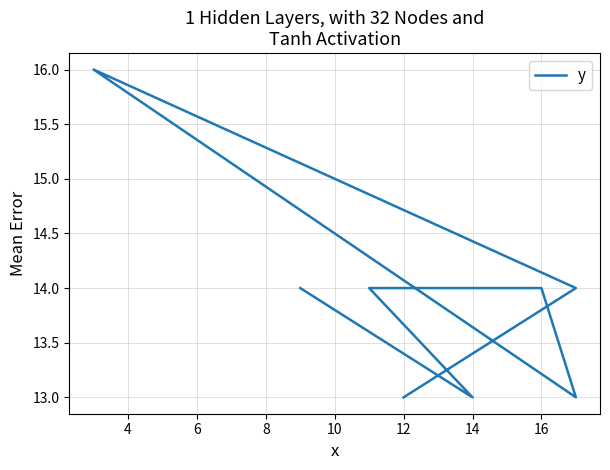

What is the approximate value at 16?

14